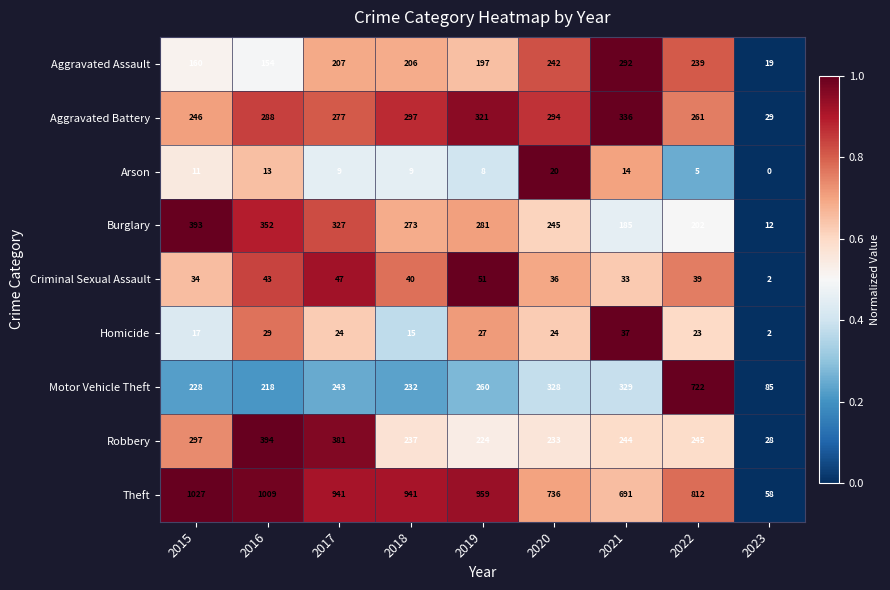

What is the average value of the Aggravated Assault series?

191